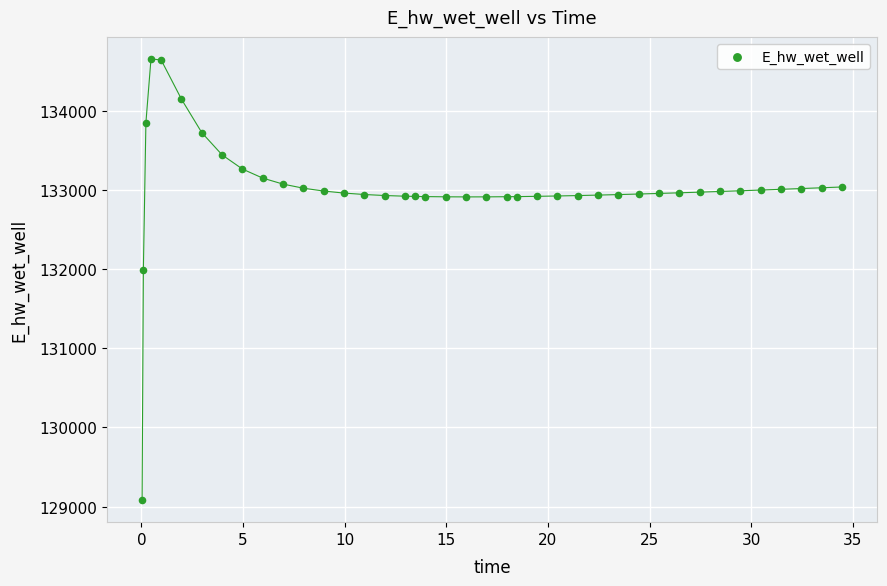

What Y value in the scatter plot is closest to 131868?

131990.3